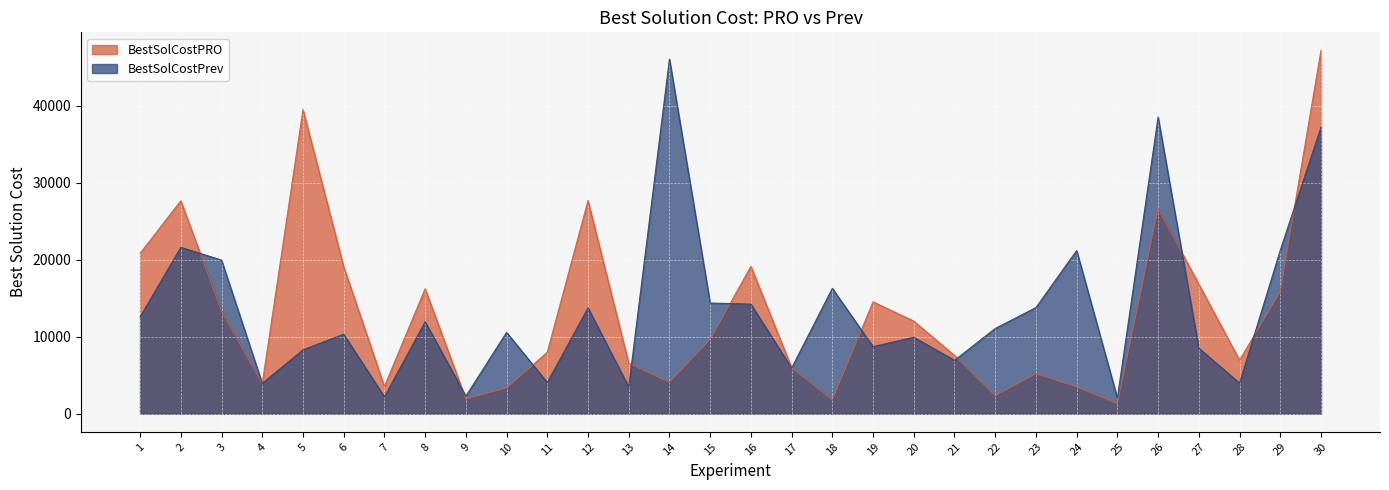

True or false: BestSolCostPrev has more than 1 points higher than both neighbors.

True